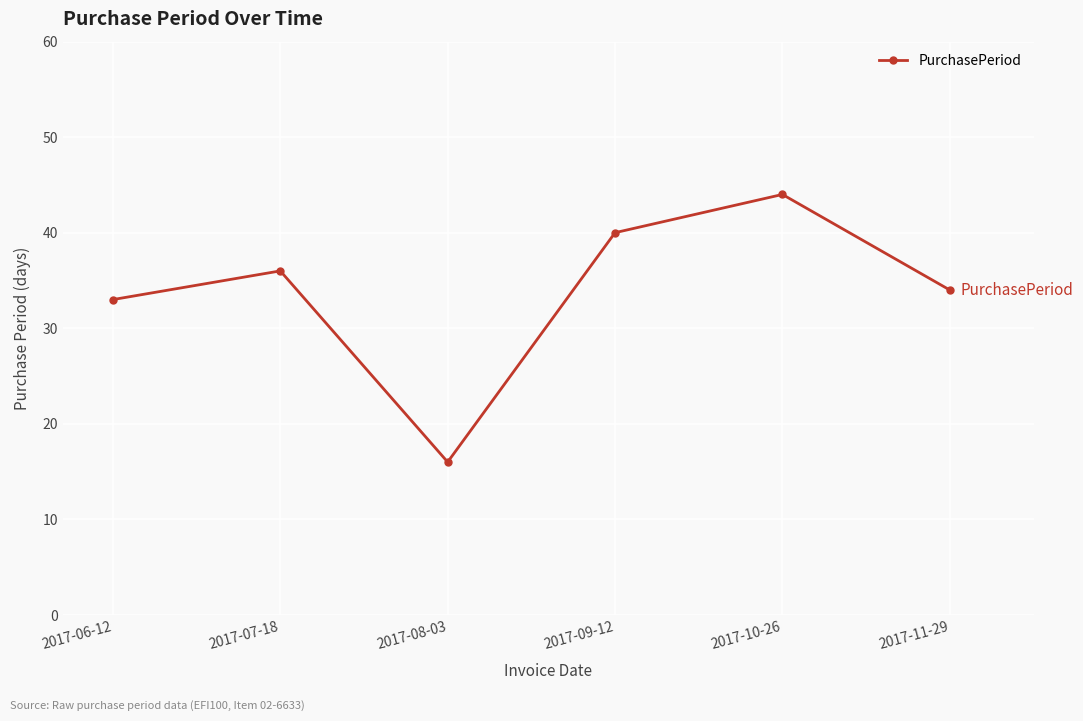

How many points are higher than both their immediate neighbors (excluding endpoints)?

2